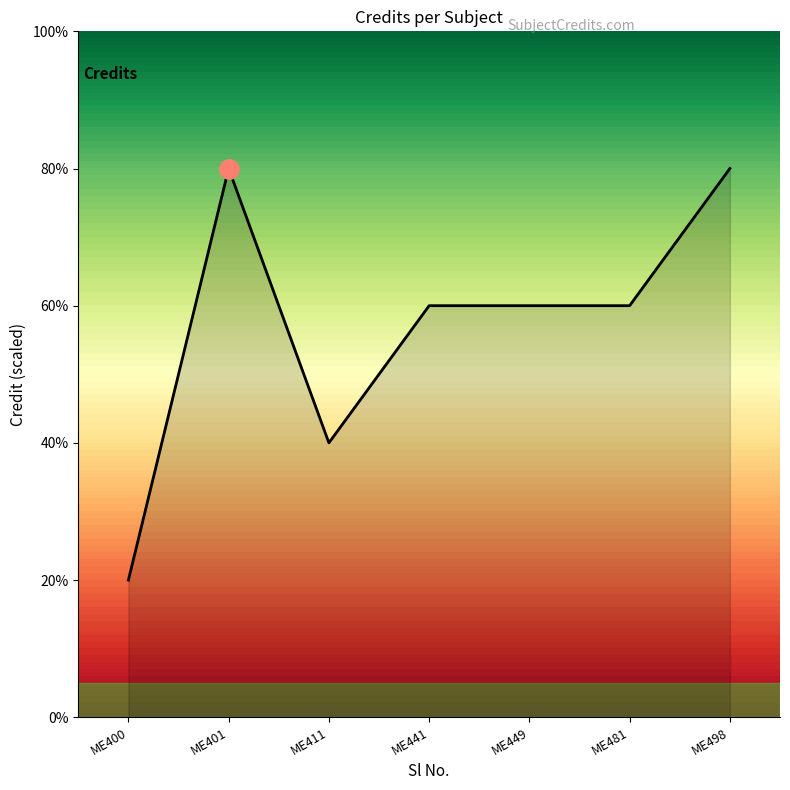

Does the chart display data point markers on the line(s)?

No